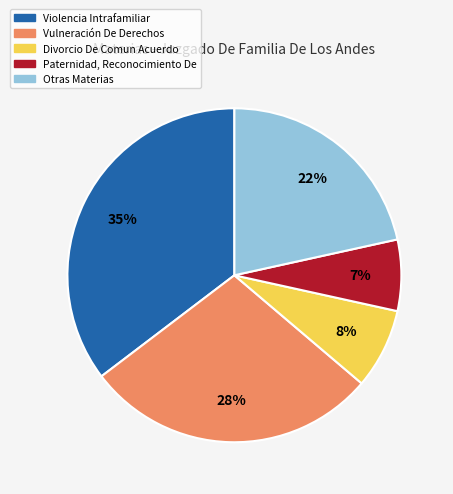

The Vulneración De Derechos slice represents 28% of the pie. True or false?

True